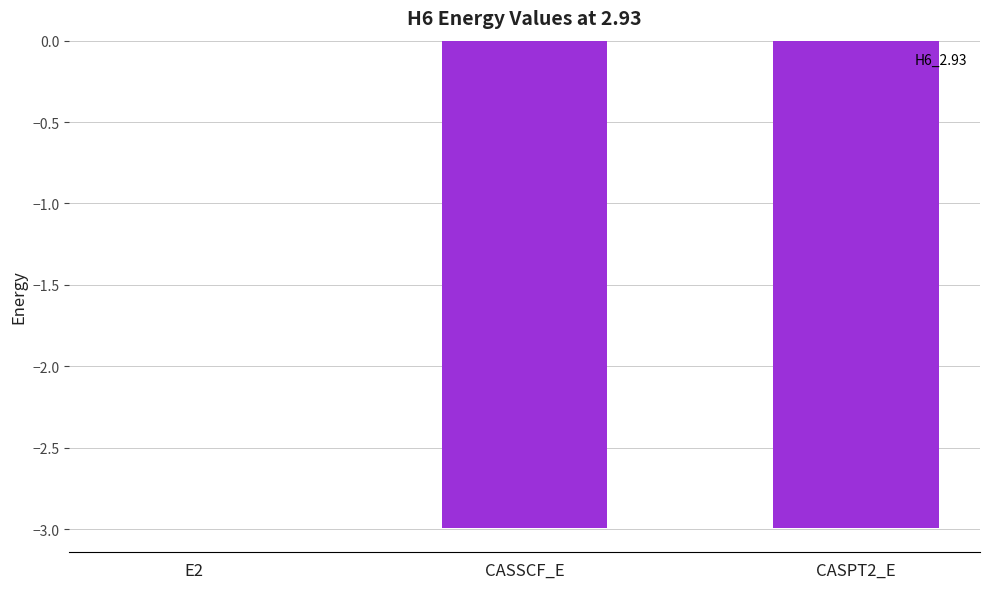

At which label is the value closest to -1?

E2